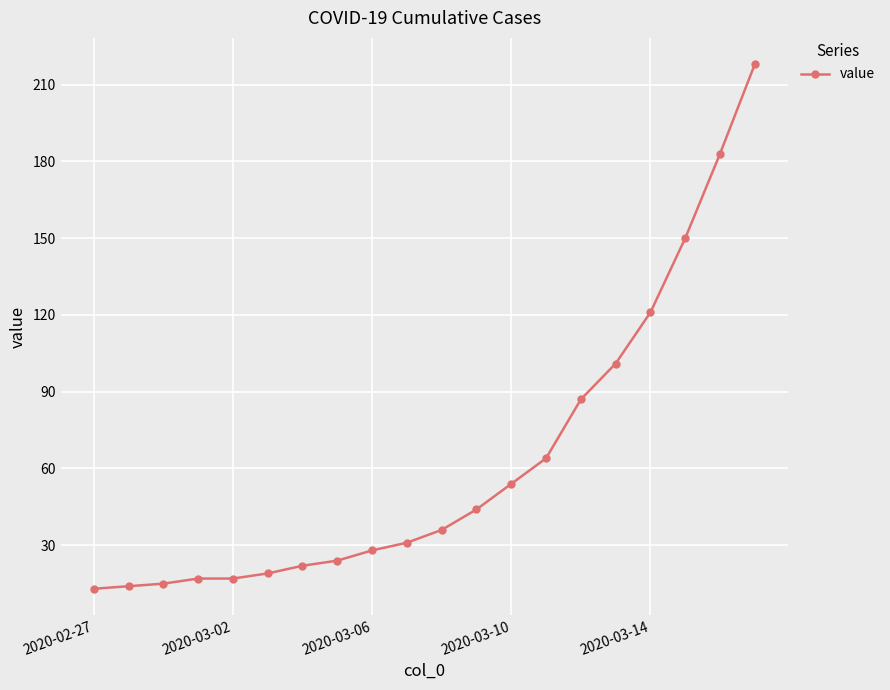

What is the difference between the second highest and second lowest values?

169